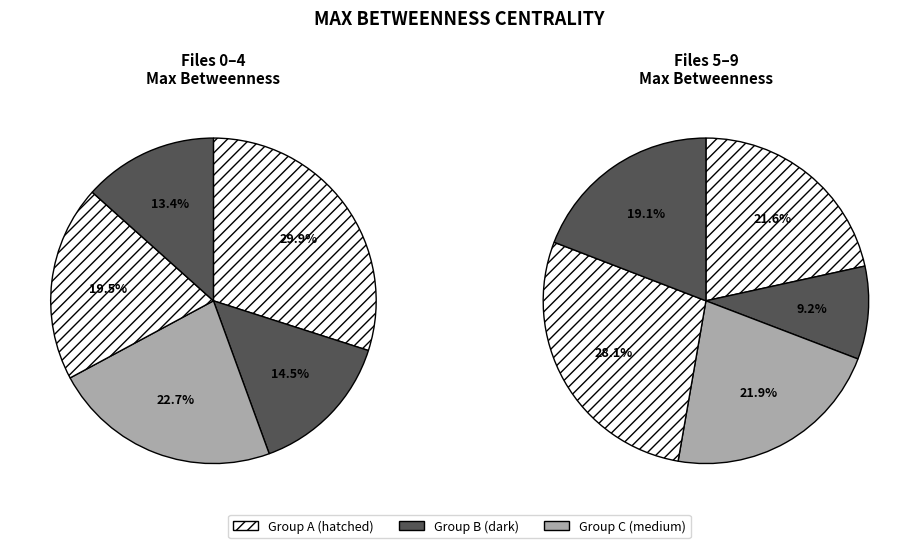

How many segments does this pie chart have?

10